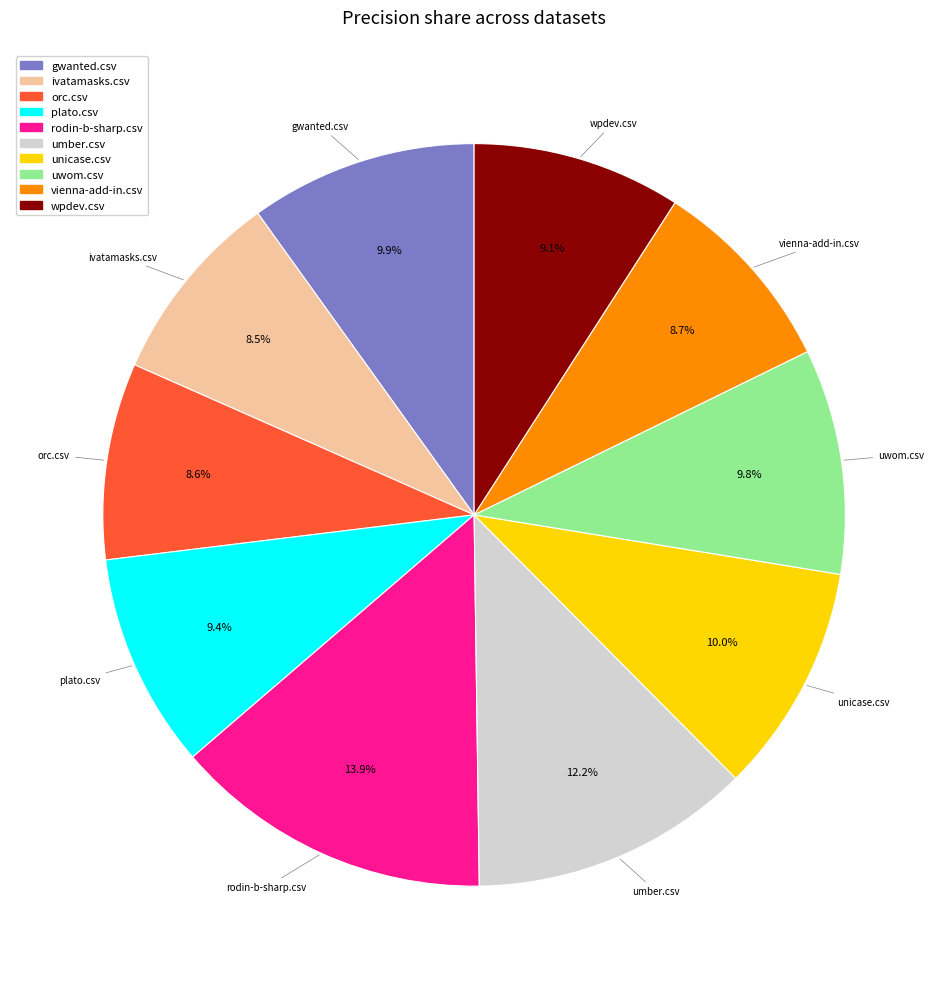

What is the largest slice in the pie chart?

rodin-b-sharp.csv